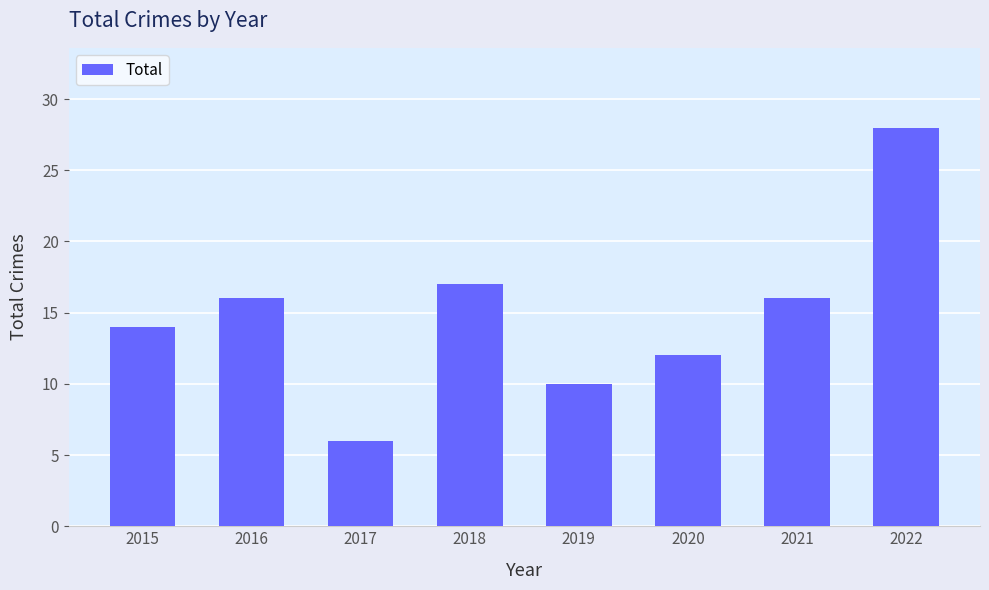

What is the value of the 2nd bar from the left?

16